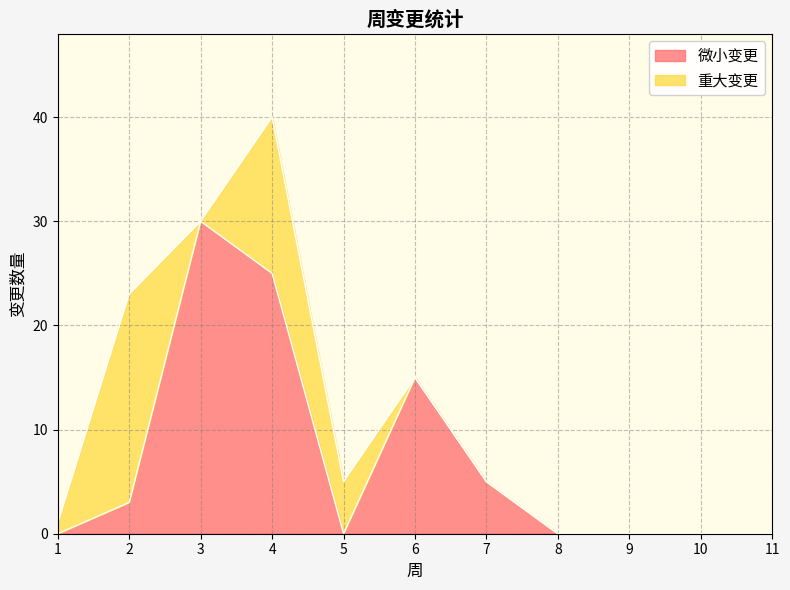

Which category has the highest value across all series?

3